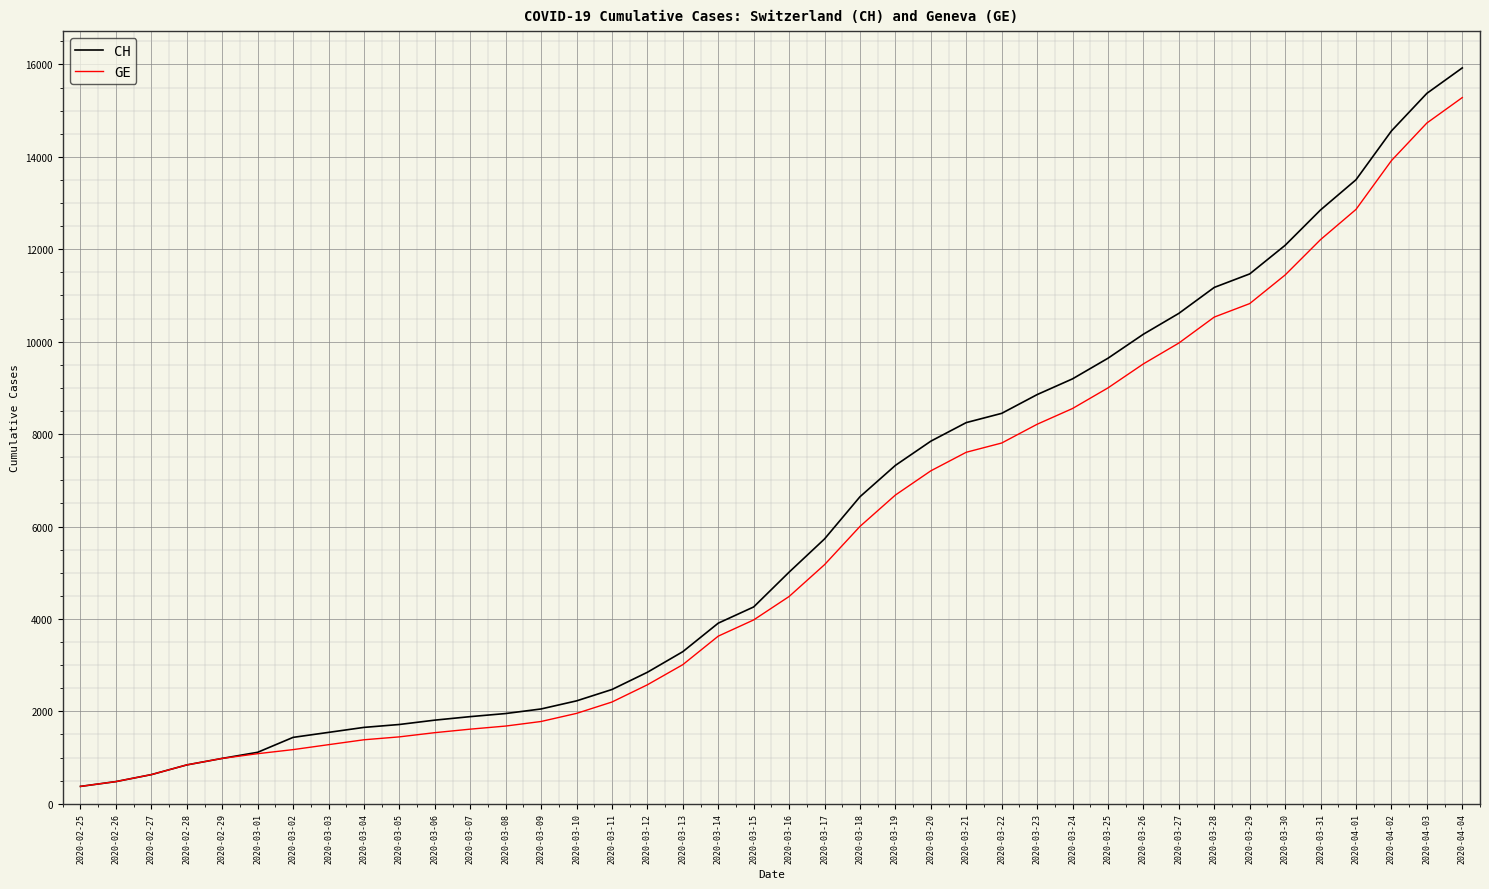

How many series are shown in this chart?

2